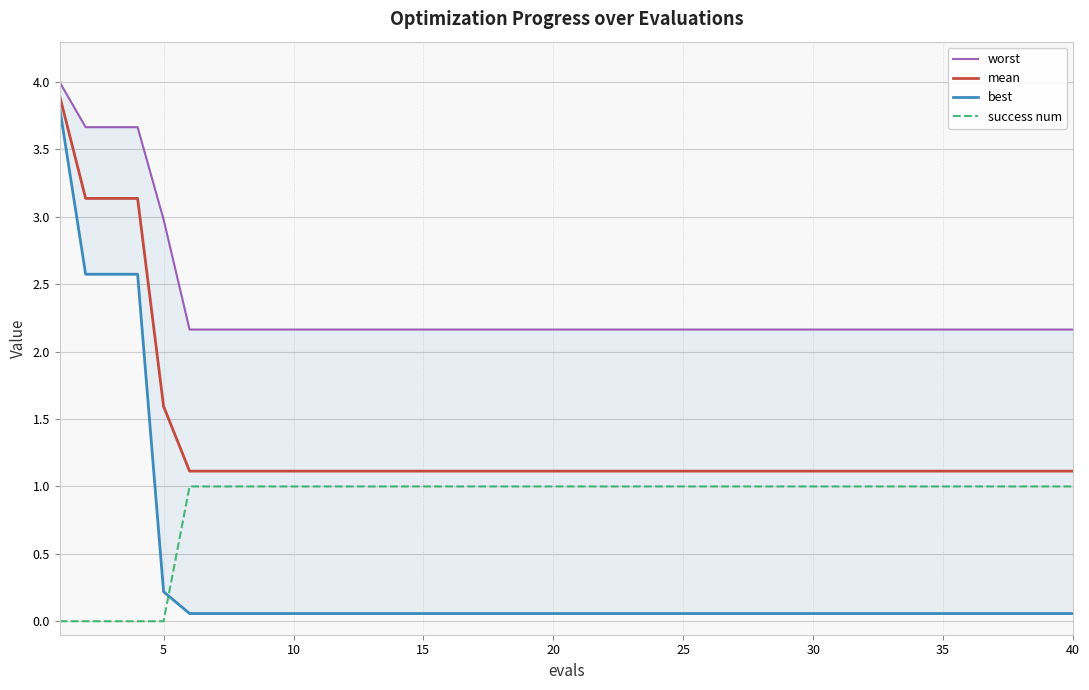

What is the maximum value for mean?

3.9